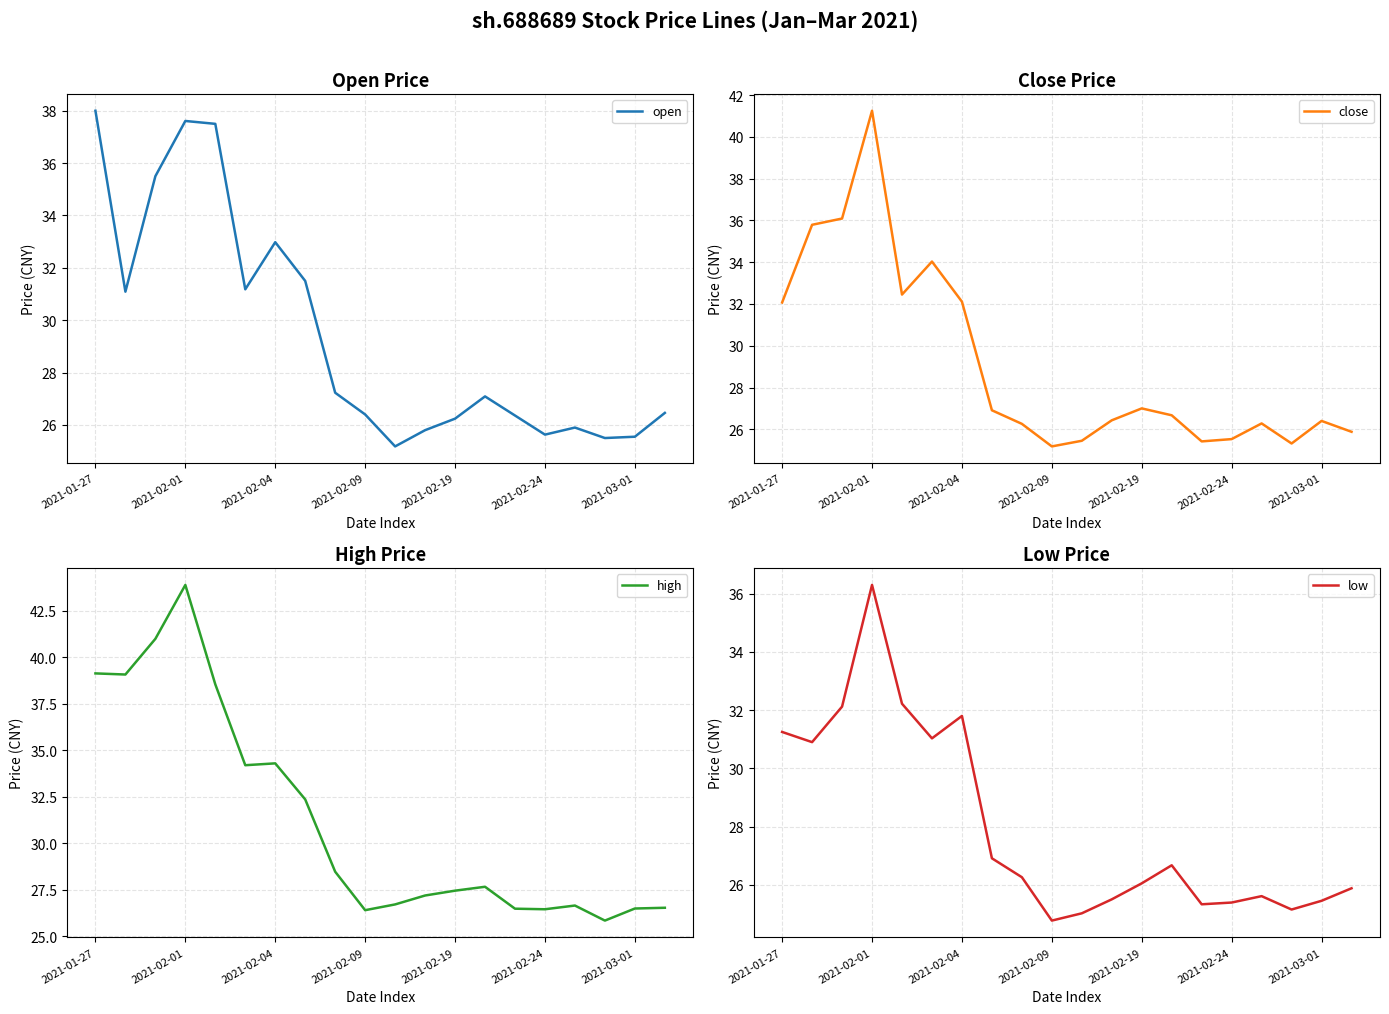

True or false: high and low intersect in this chart.

False